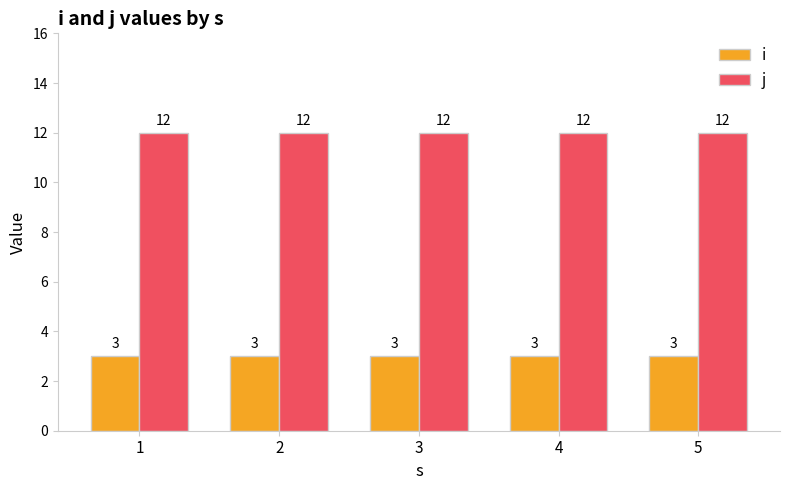

What is the smallest value displayed?

3